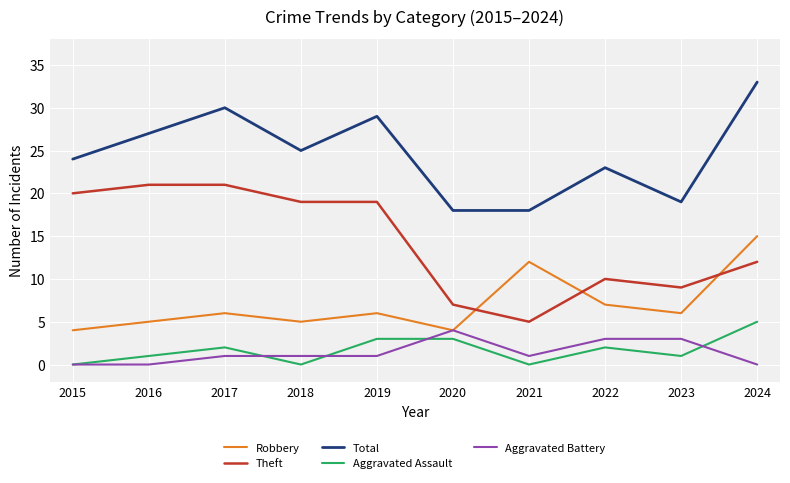

What is the greatest value displayed?

33